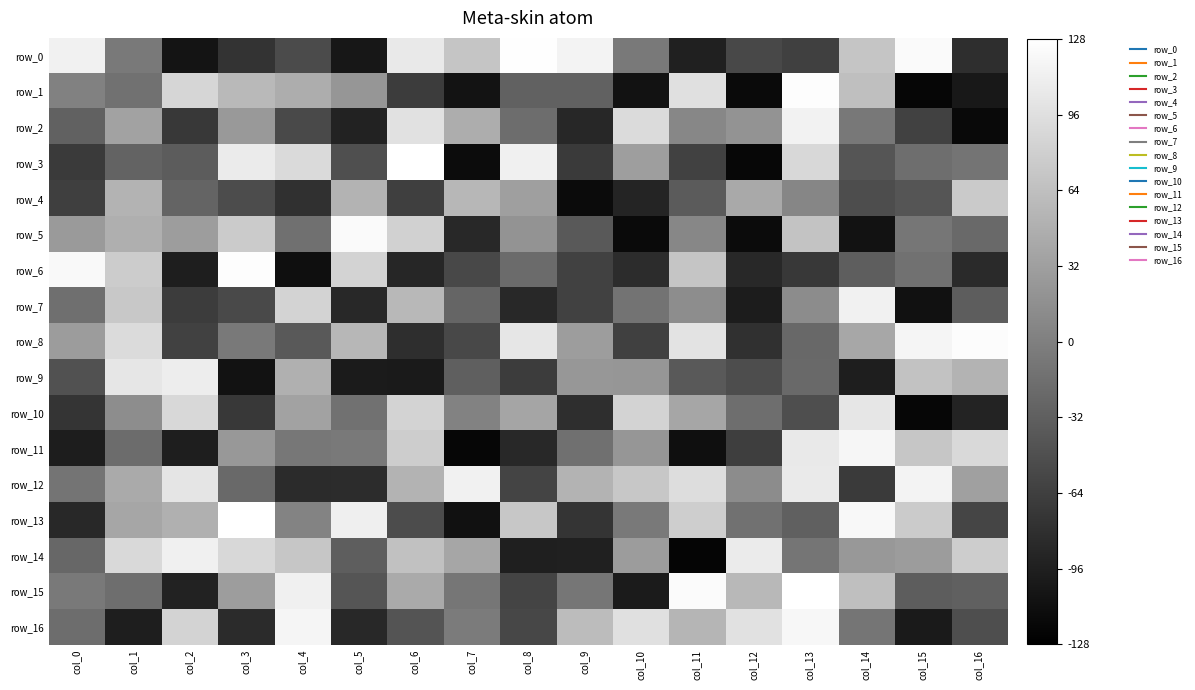

True or false: row_7 has a value of -55 at col_3.

True